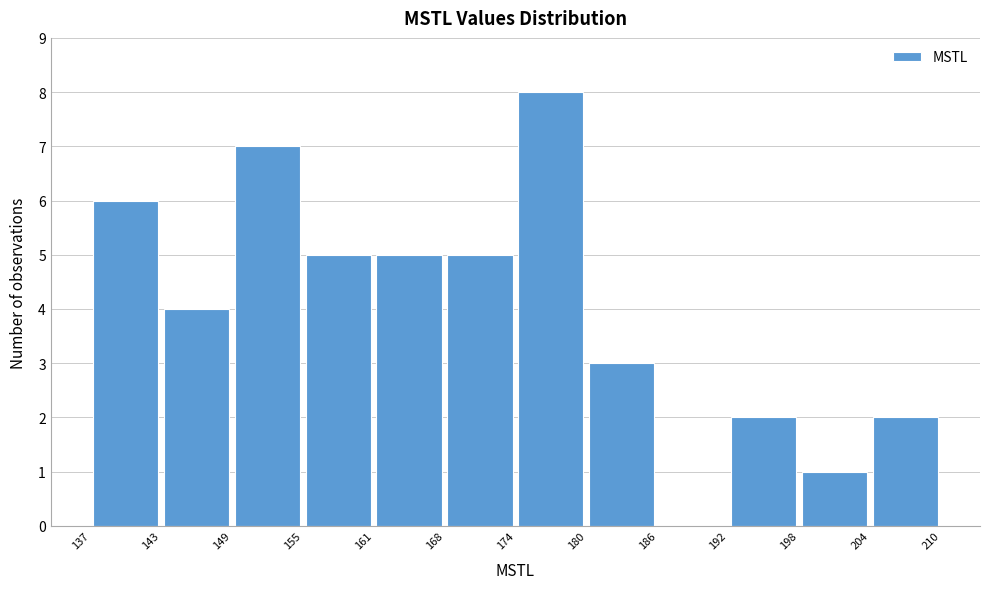

Reading left to right, transcribe this chart: for each bar, give the range it covers on the x-axis and its height. The values are not printed on the chart, so give them approximately, as read against the axis.

137 to 143: 6
143 to 149: 4
149 to 155: 7
155 to 161: 5
161 to 168: 5
168 to 174: 5
174 to 180: 8
180 to 186: 3
186 to 192: 0
192 to 198: 2
198 to 204: 1
204 to 210: 2